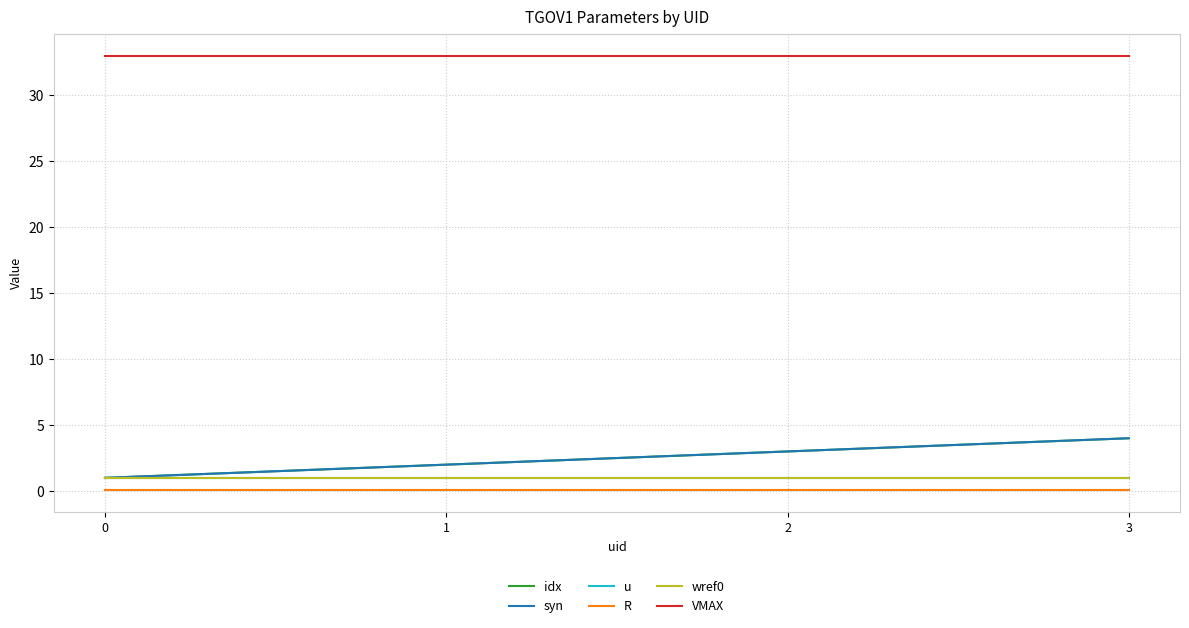

Does the chart have visible grid lines?

Yes